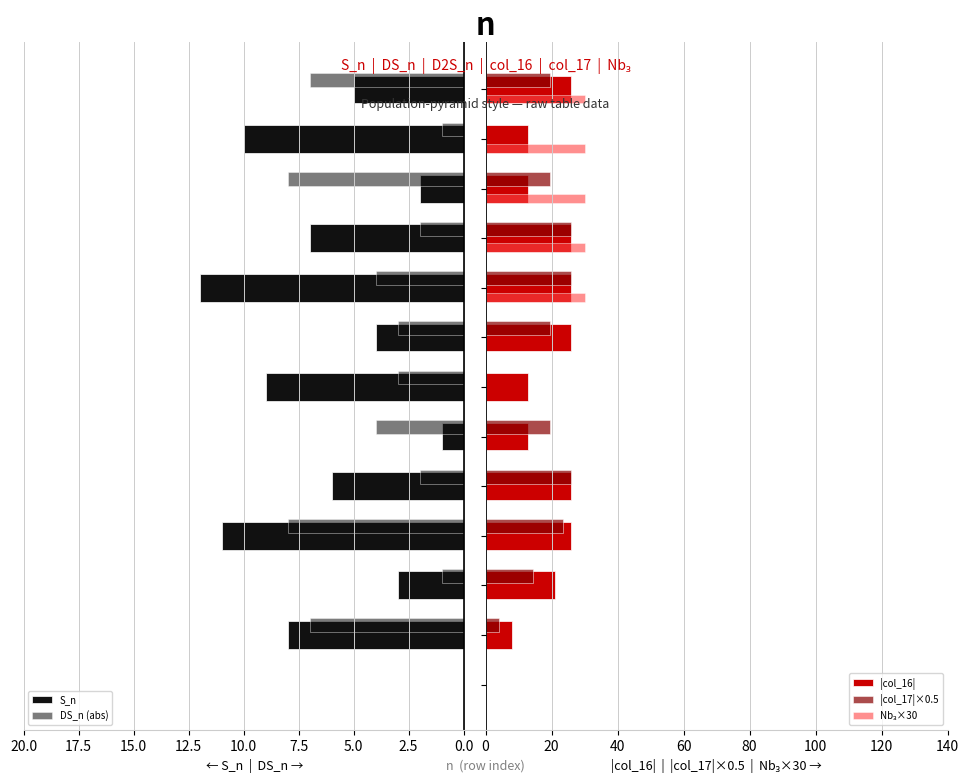

What is the sum of all |col_17|×0.5 values?

198.0